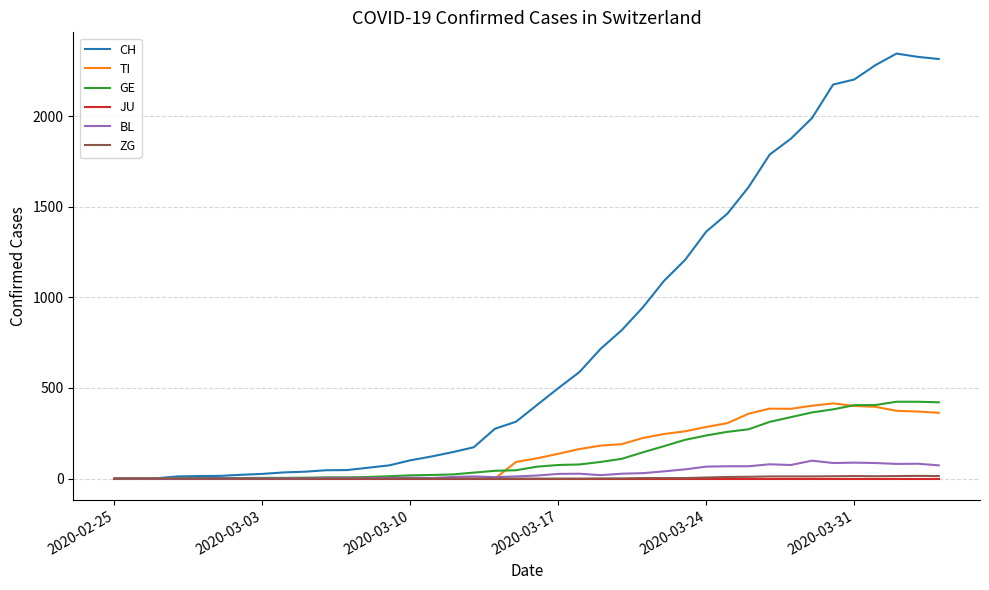

What is the greatest value displayed?

2345